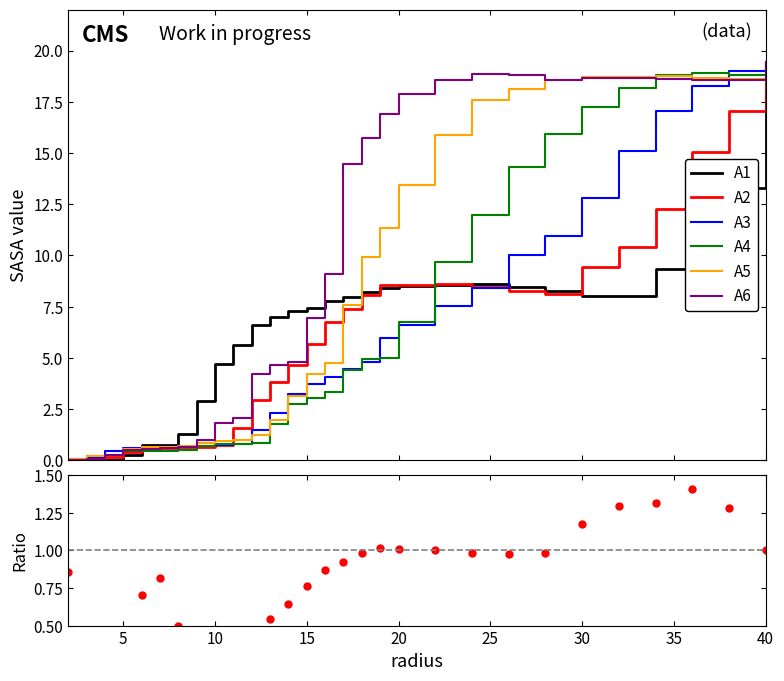

Read the A6 value at 4.0.

0.2